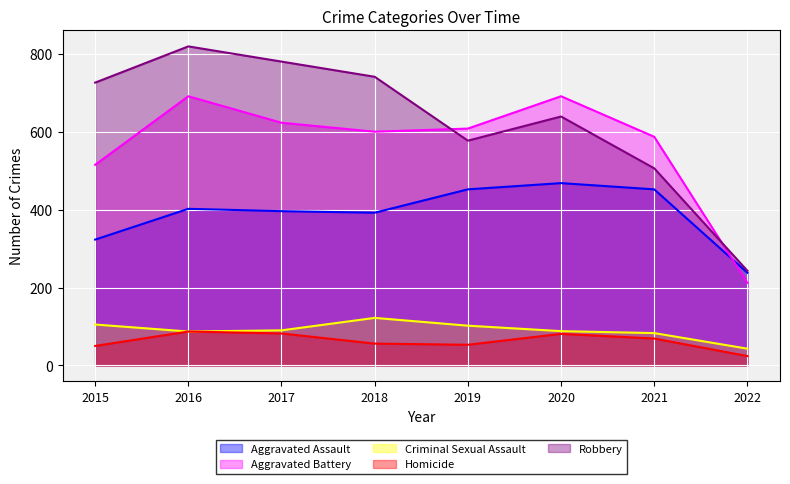

Rank the series at 2018 from lowest to highest value.

Homicide, Criminal Sexual Assault, Aggravated Assault, Aggravated Battery, Robbery